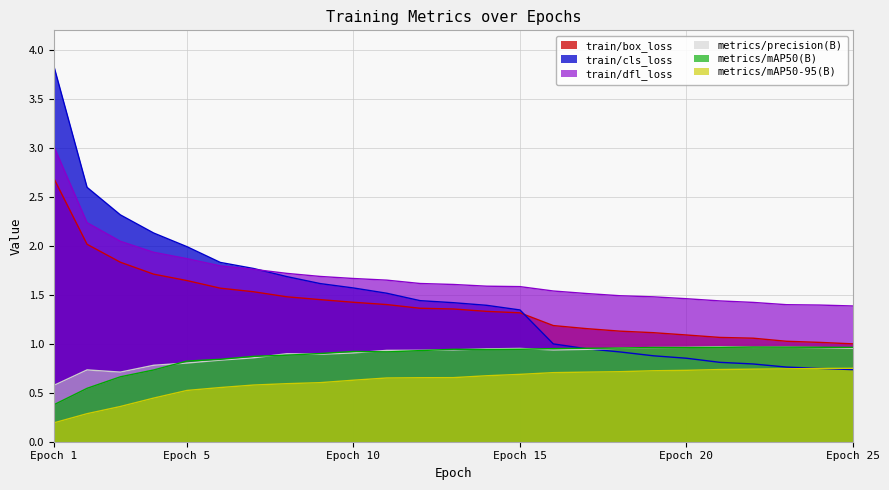

Is it true that metrics/mAP50(B) equals 1.3 at 6?

False